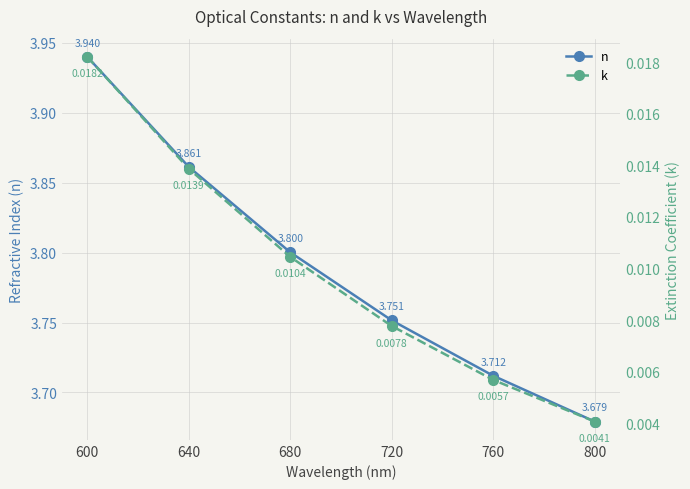

At how many categories does at least one series exceed 1?

6